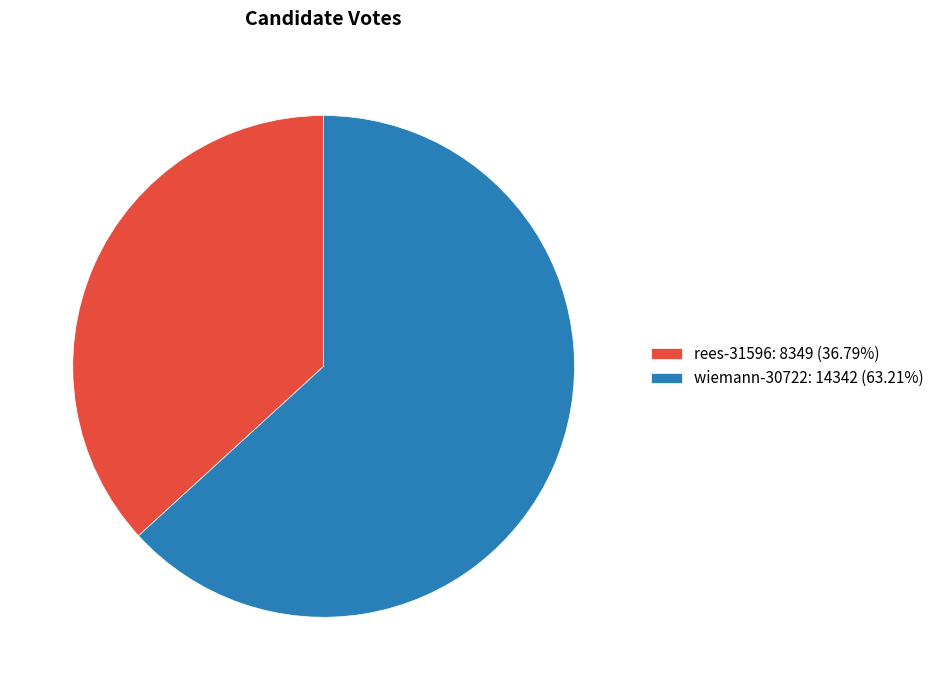

Is there a majority slice in this chart?

Yes